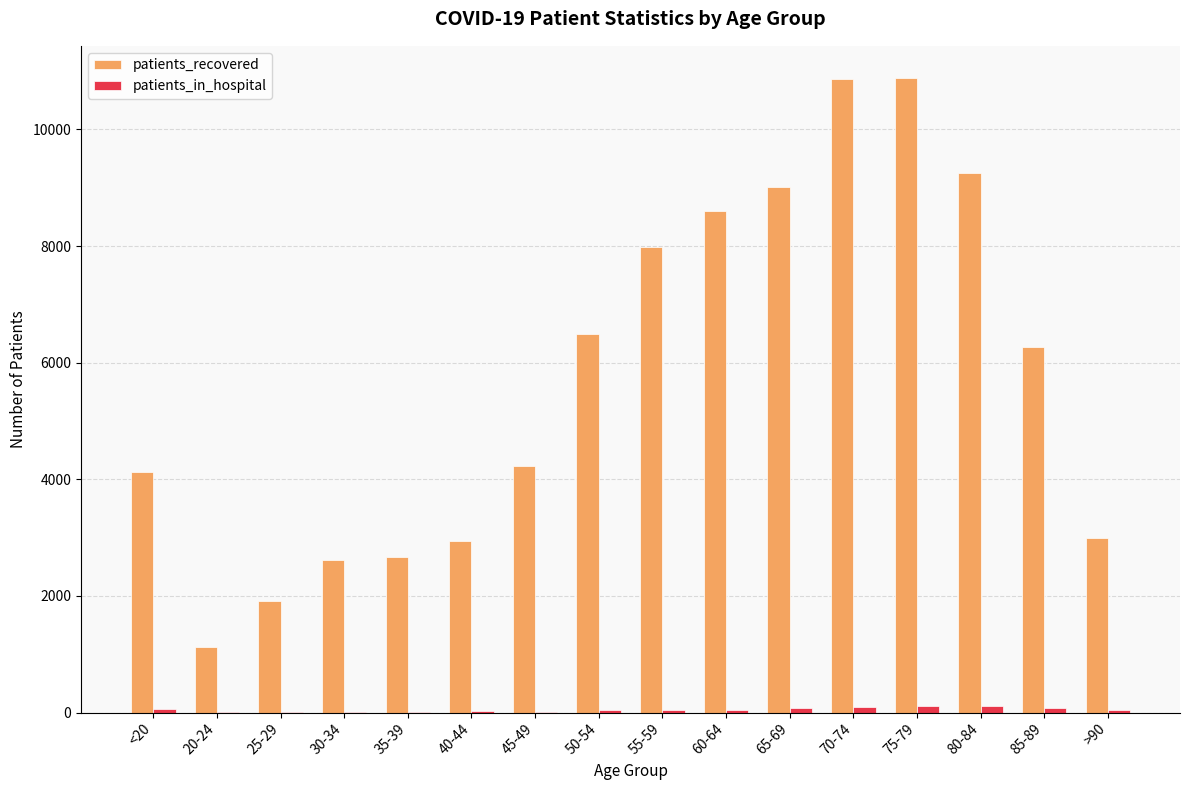

The patients_recovered series shows 11728 at 55-59. True or false?

False